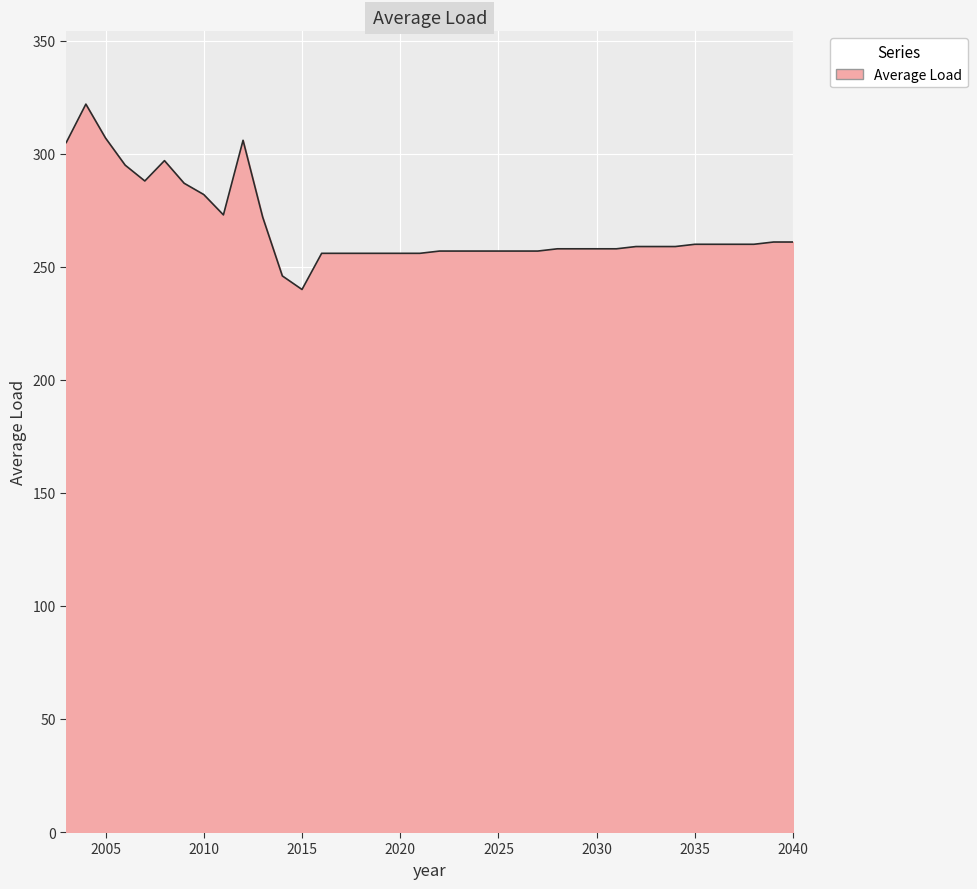

What is the difference between the maximum and minimum values?

82